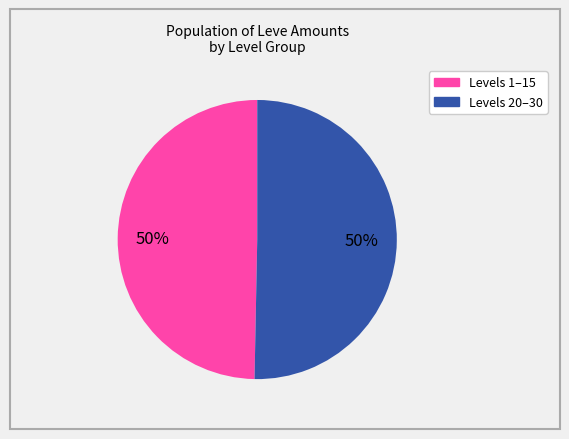

How many segments does this pie chart have?

2